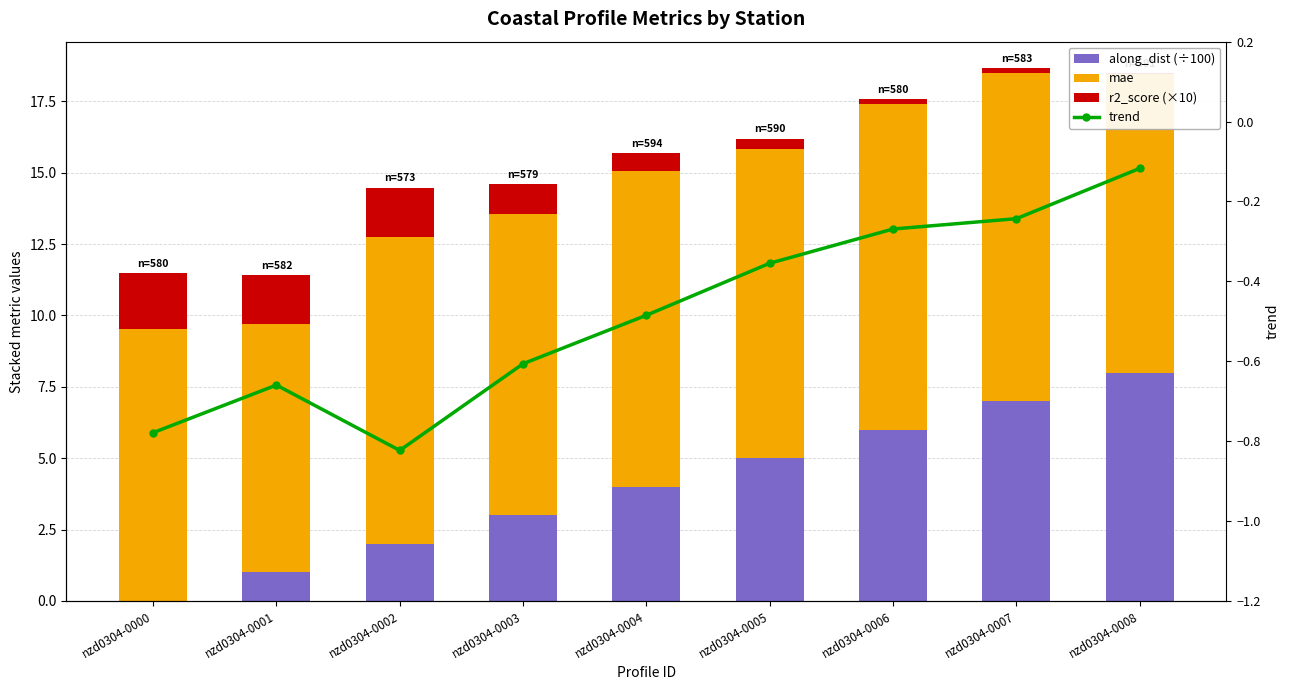

What is the difference between the maximum and second lowest values in the r2_score (×10) series?

1.8